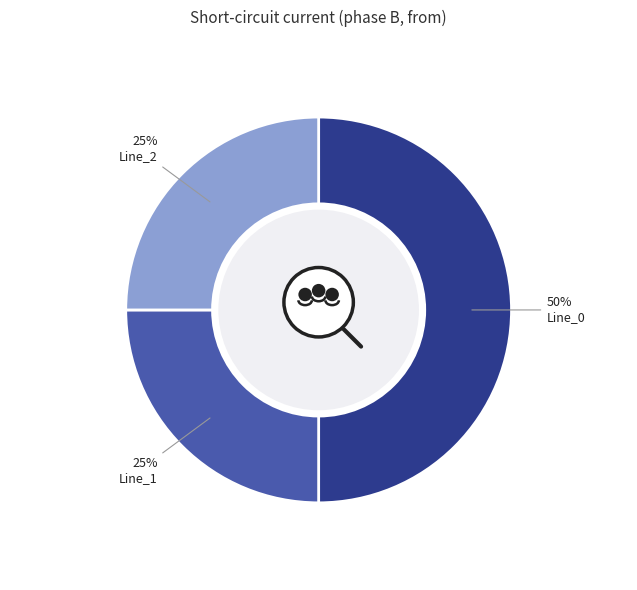

To the nearest percent, what is the difference between the Line_0 and Line_1 slice percentages?

25%